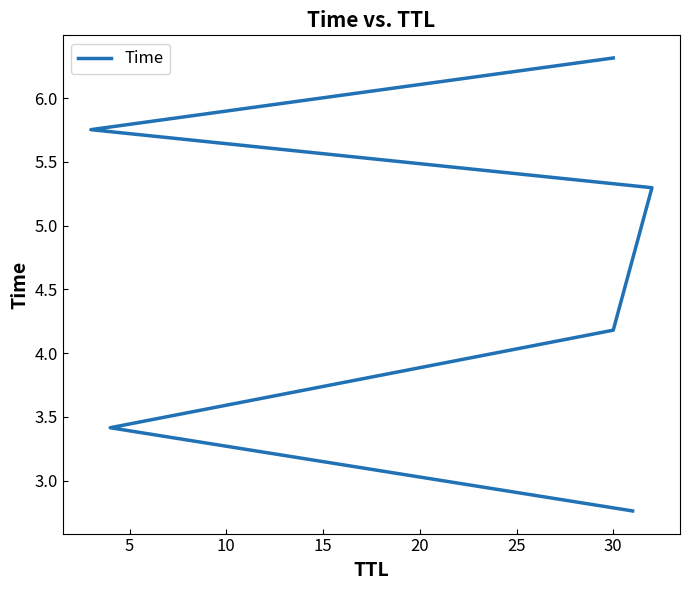

What is the ratio of the value at 15 to the value at 5?

1.6